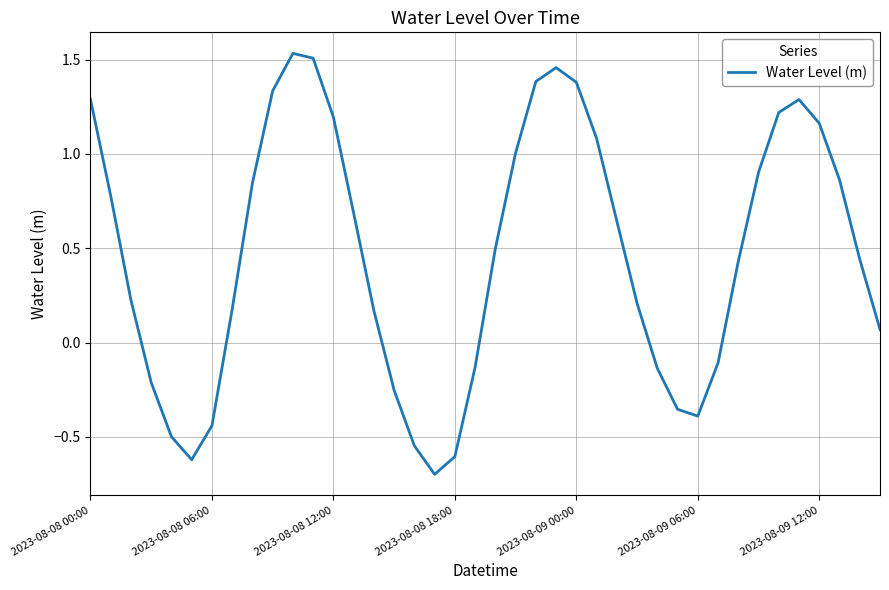

What is the smallest value displayed?

-0.7